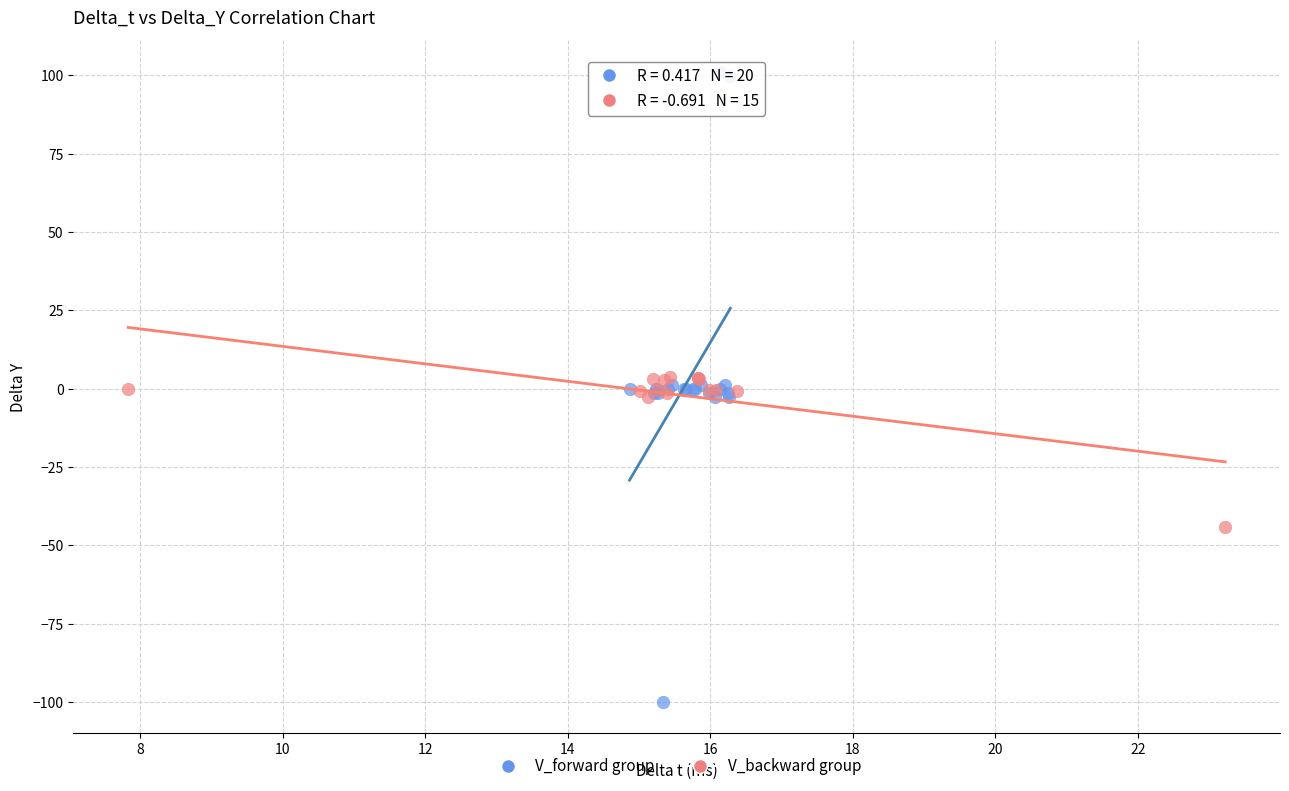

Which series has the largest Y range (max minus min)?

V_forward group